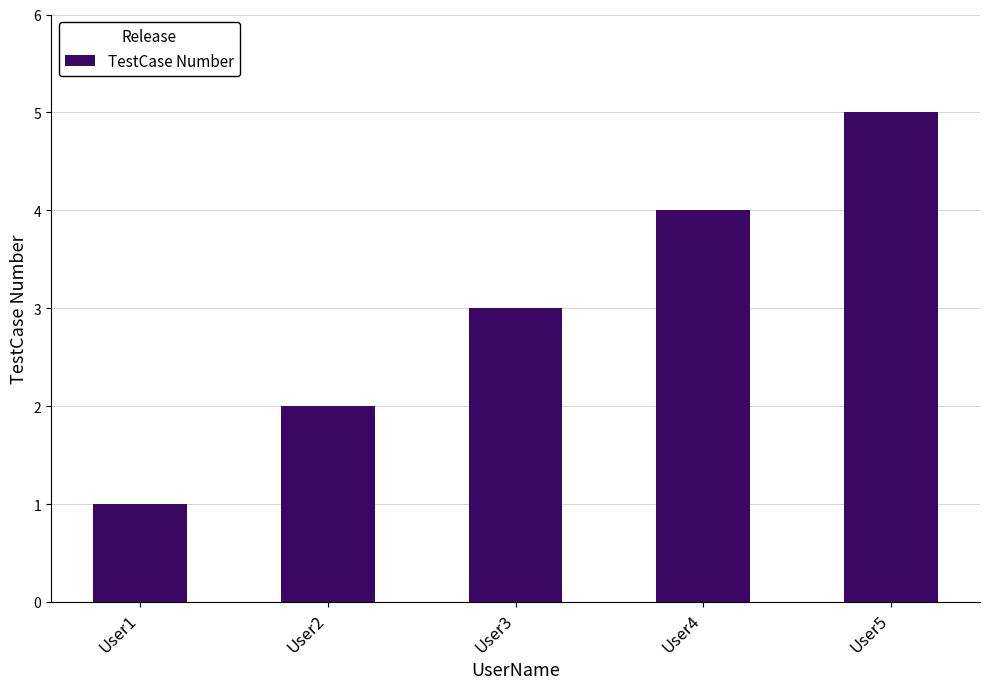

Rank the categories by value from highest to lowest.

User5, User4, User3, User2, User1